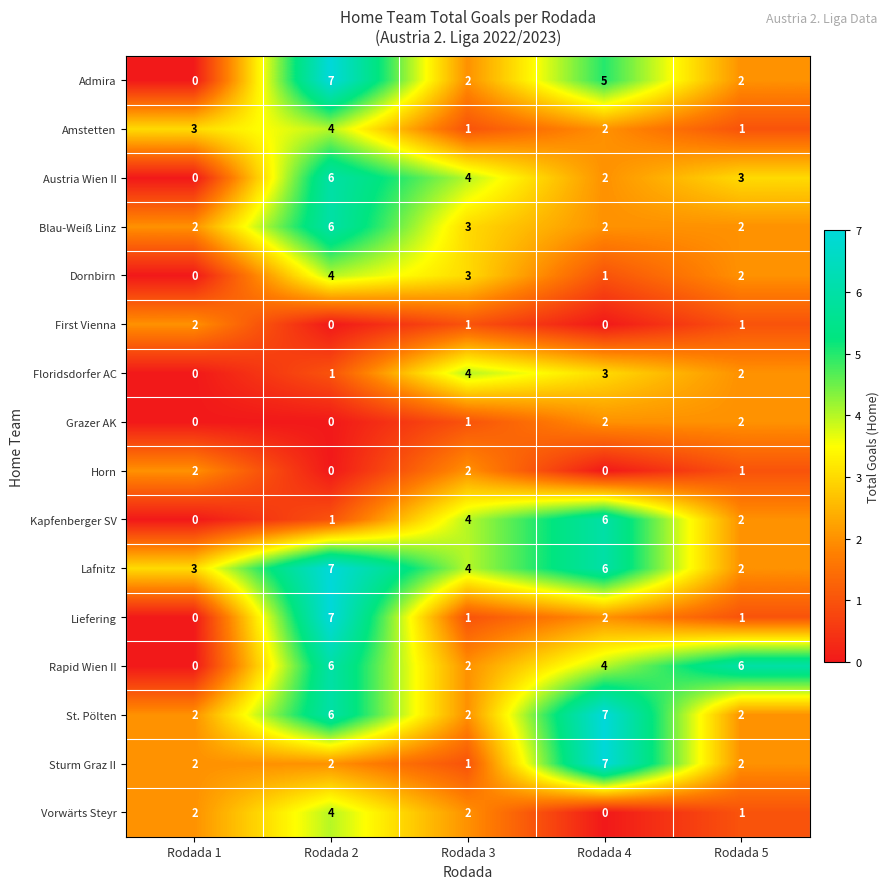

What is the difference between the highest and lowest values at Rodada 3?

3